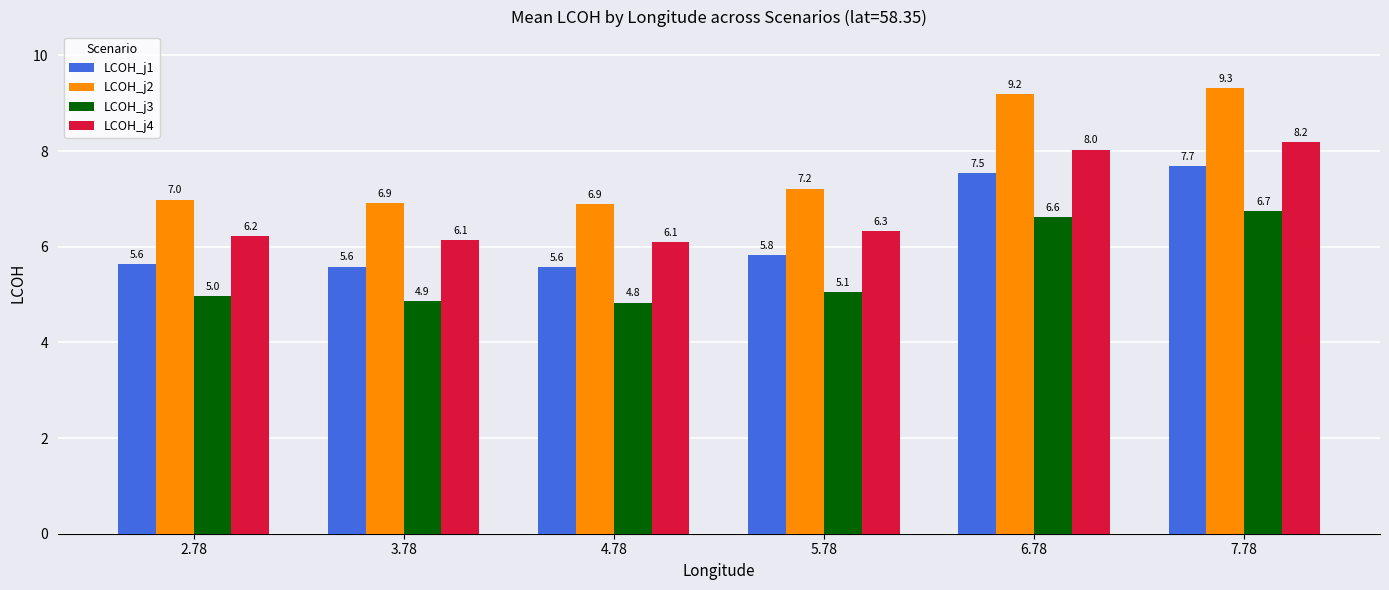

Rank the series by their maximum value, from lowest to highest.

LCOH_j3, LCOH_j1, LCOH_j4, LCOH_j2